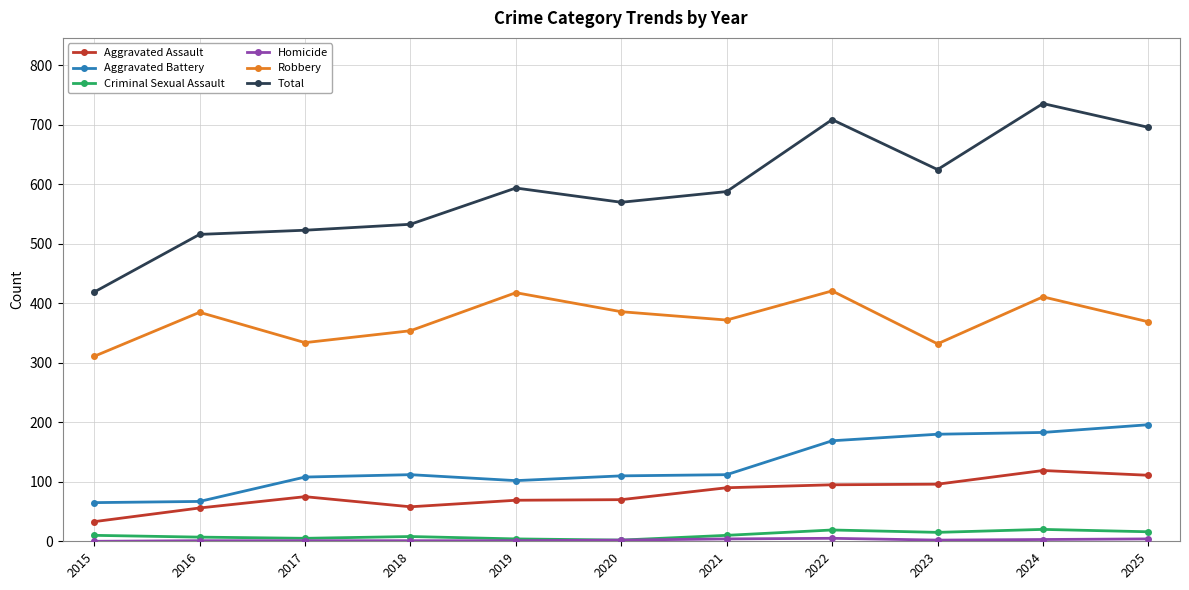

How many lines are shown in the chart?

6